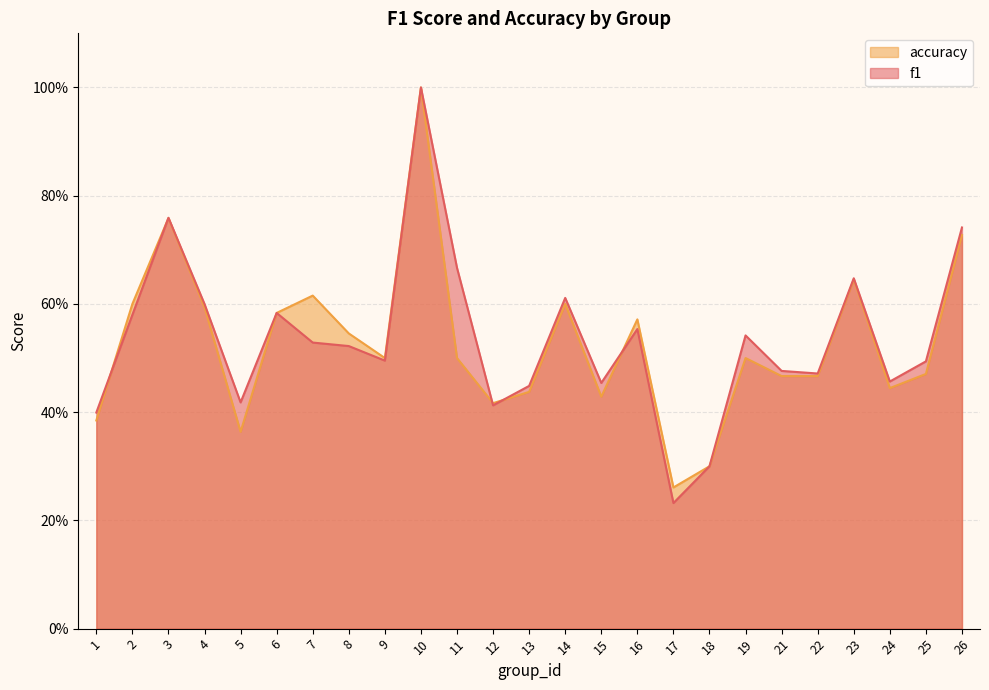

How many f1 values are between 0 and 1?

25